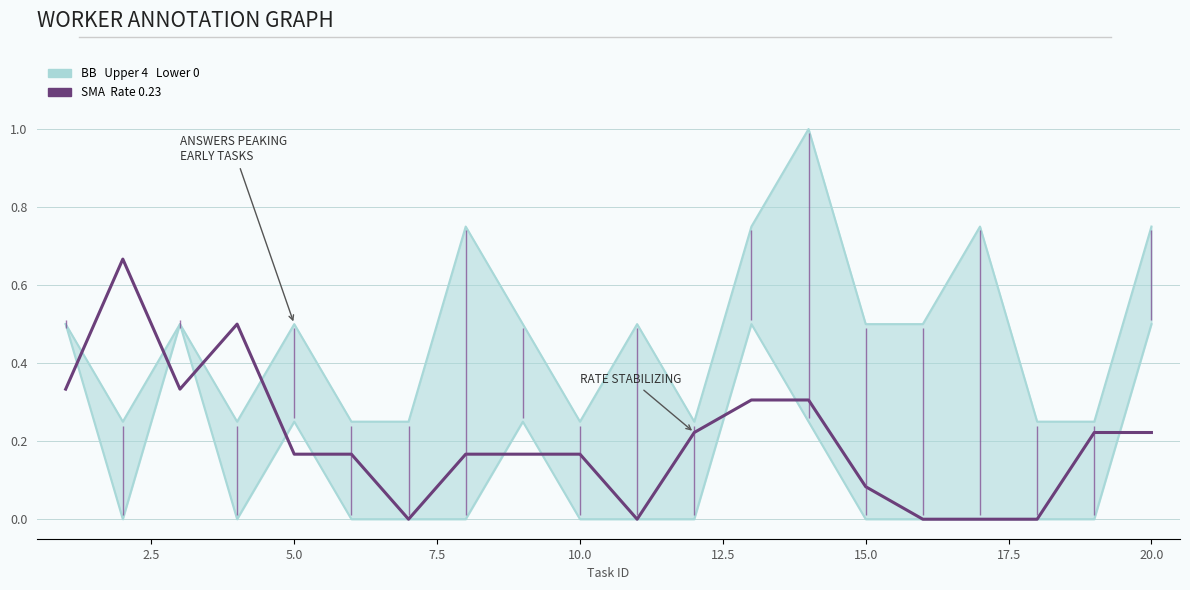

What is the average value?

0.2